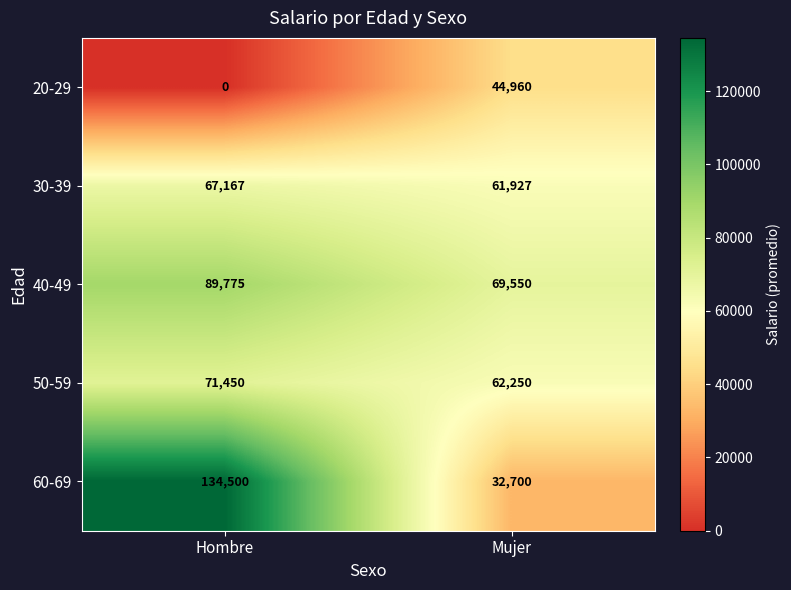

True or false: 50-59 has a value of 26375 at Hombre.

False